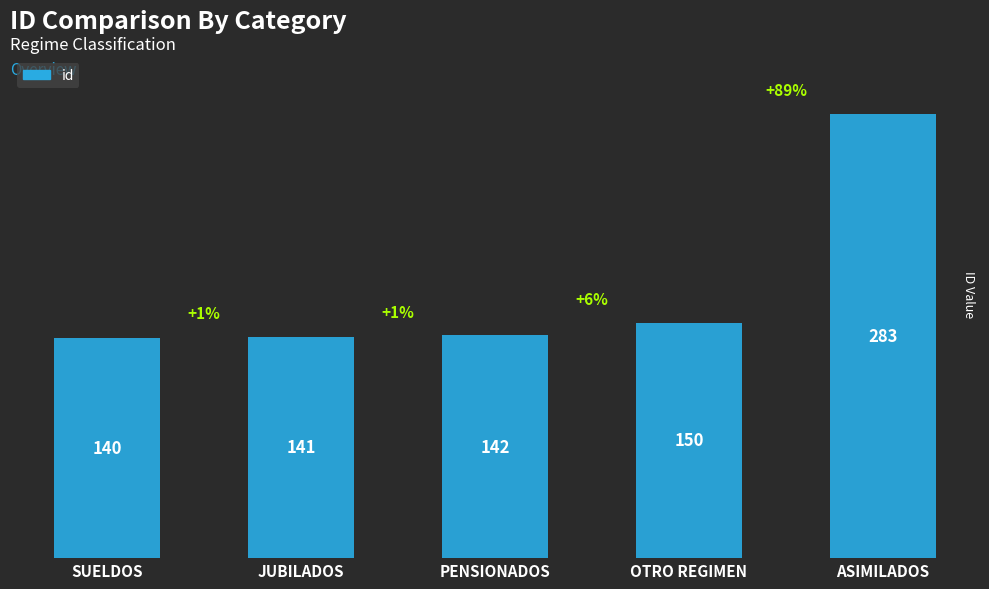

Rank the categories by value from highest to lowest.

ASIMILADOS, OTRO REGIMEN, PENSIONADOS, JUBILADOS, SUELDOS